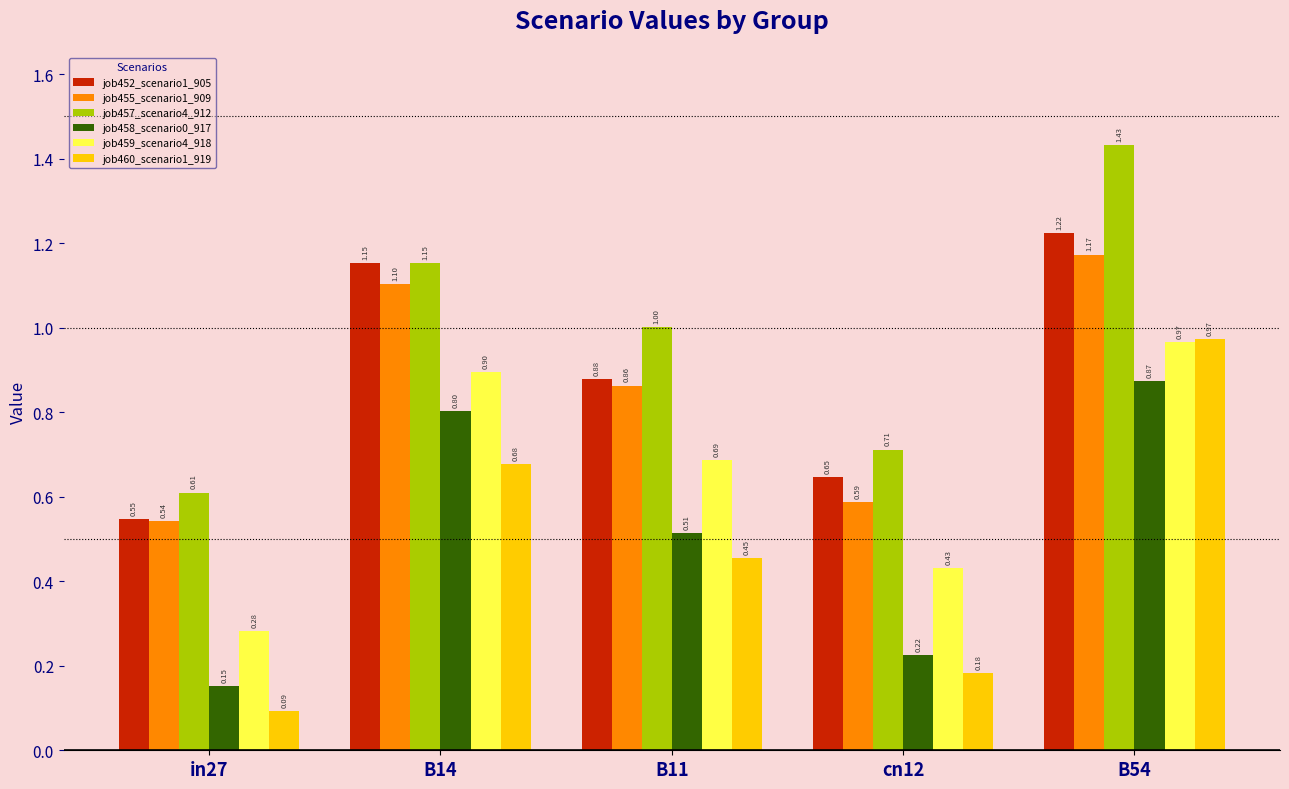

At which label is job452_scenario1_905 closest to 0?

in27